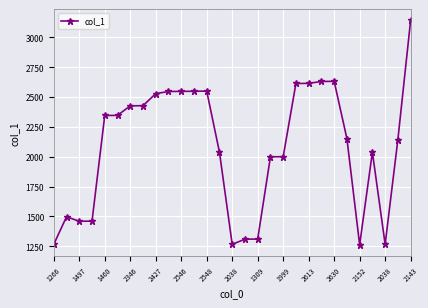

What is the sum of all values?

60357